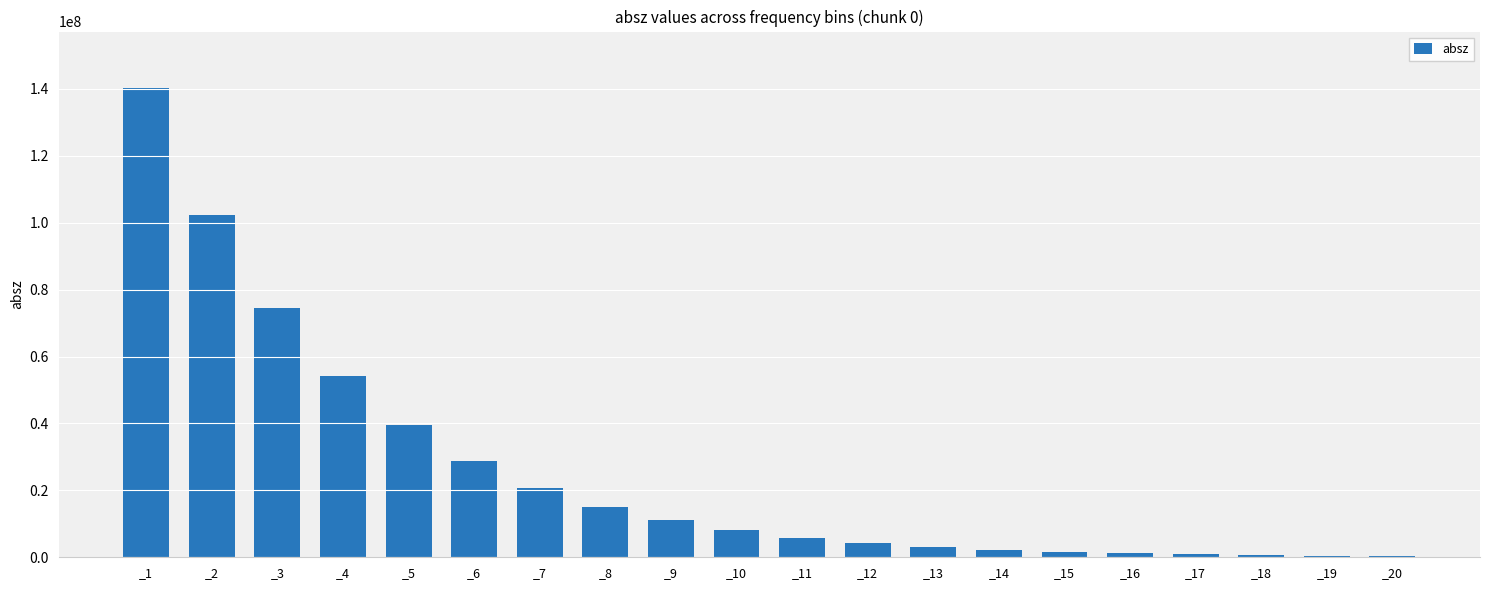

What is the sum of all values?

514543794